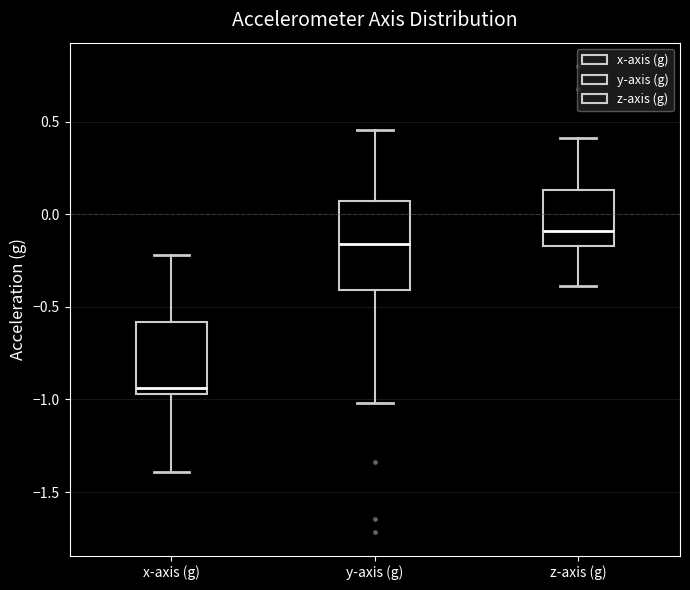

Comparing the boxes themselves (not the whiskers), which one is the tallest?

y-axis (g)